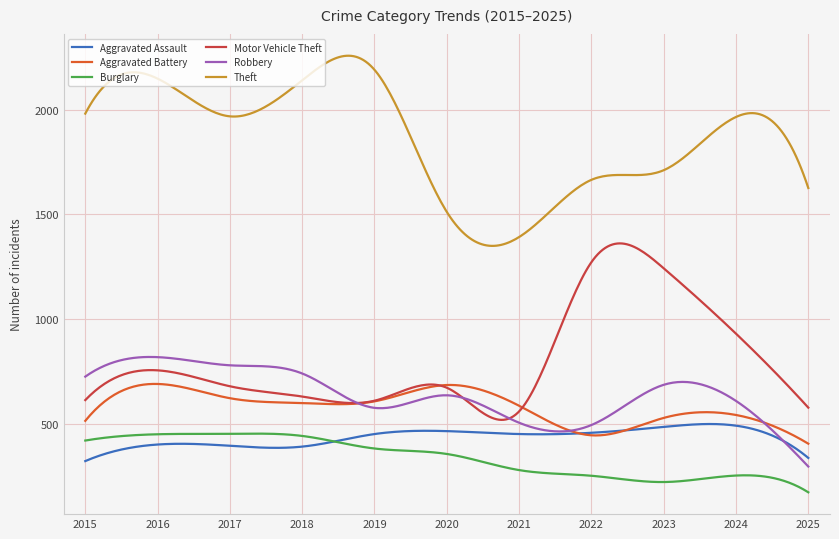

What is the greatest value displayed?

2257.3